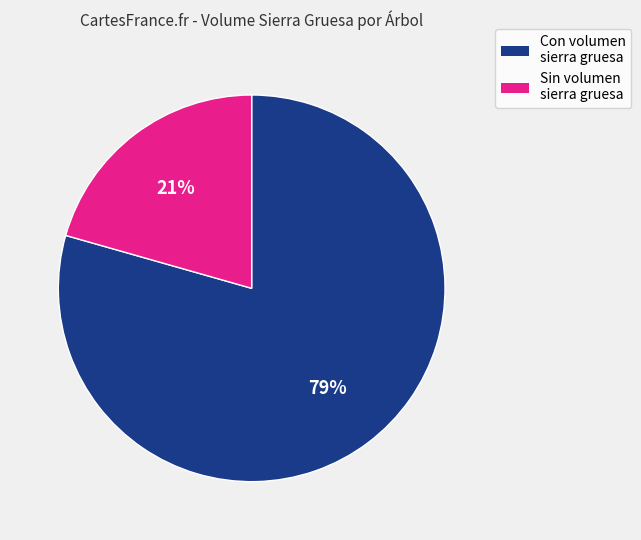

To the nearest percent, what is the average slice percentage?

50%